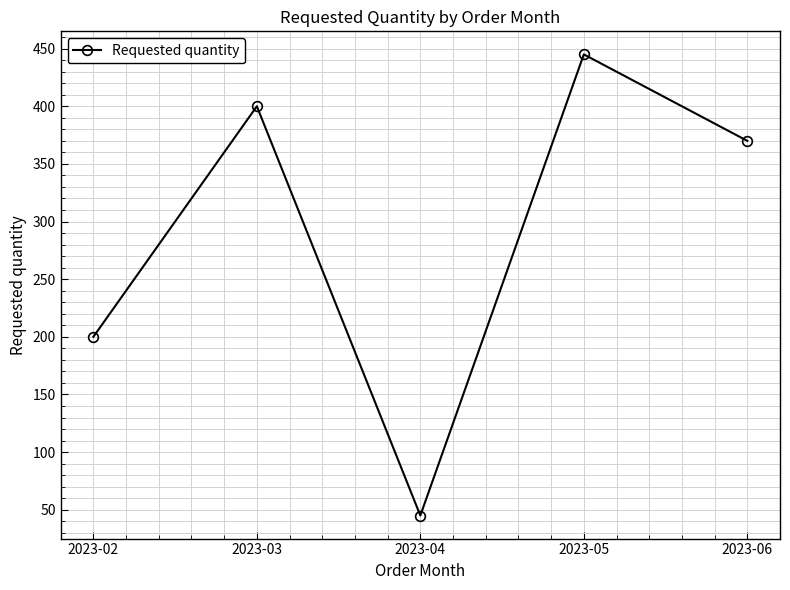

Where is the data nearest to the value 245?

2023-02